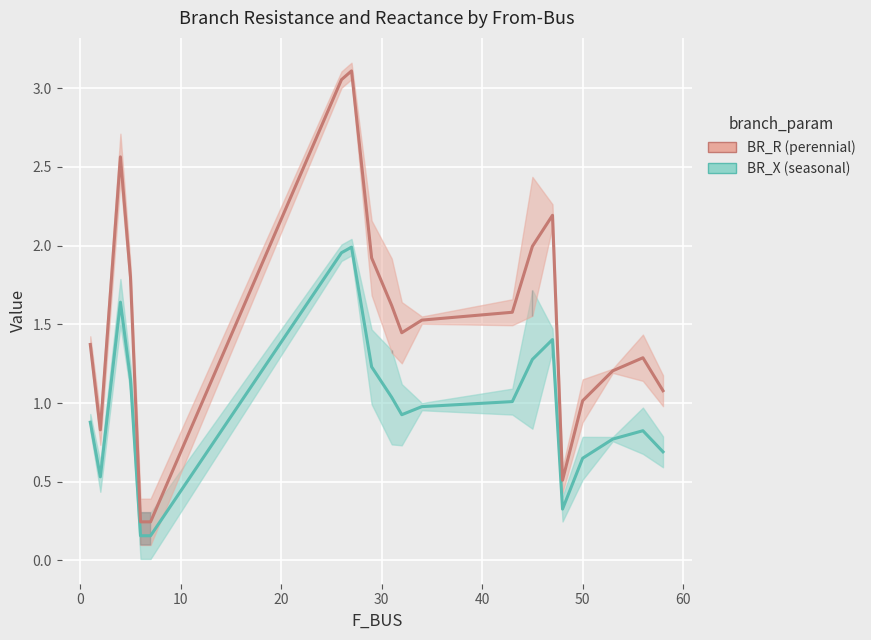

True or false: BR_R (perennial) and BR_X (seasonal) intersect in this chart.

False